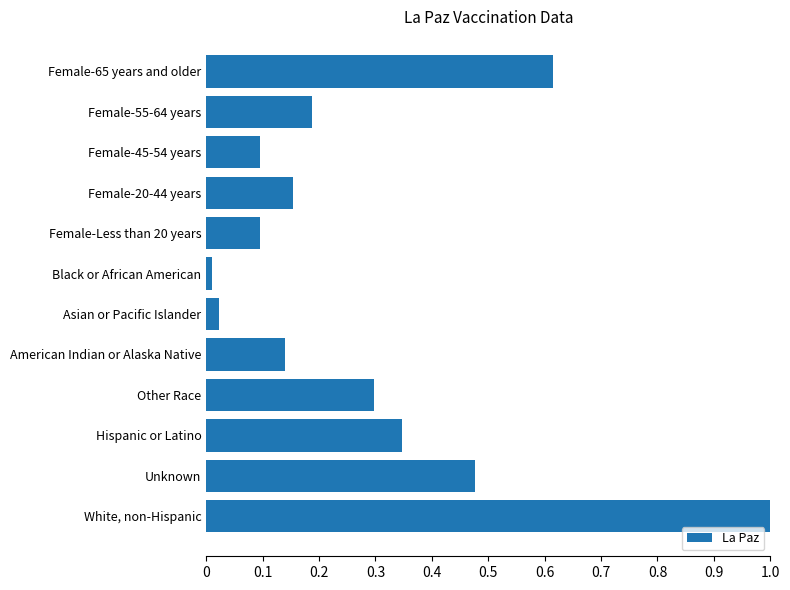

What is the difference between the maximum and second lowest values?

1.0